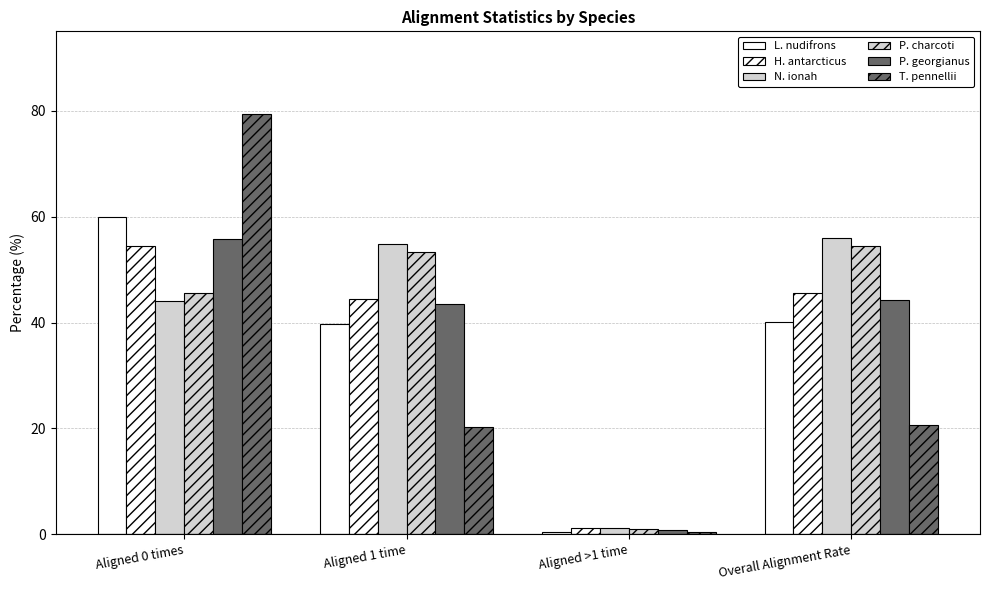

Reading right to left, transcribe all the data shown in this chart.

L. nudifrons: 40.1	0.5	39.6	59.9
H. antarcticus: 45.5	1.1	44.5	54.5
N. ionah: 55.9	1.1	54.8	44.1
P. charcoti: 54.5	1.1	53.4	45.5
P. georgianus: 44.2	0.8	43.4	55.8
T. pennellii: 20.7	0.4	20.3	79.3